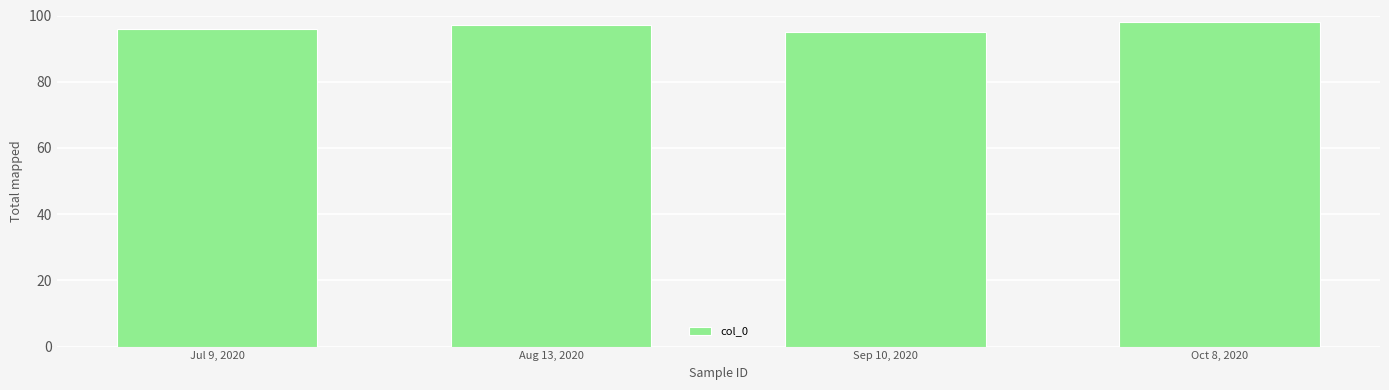

List the labels in order of value, smallest first.

Sep 10, 2020, Jul 9, 2020, Aug 13, 2020, Oct 8, 2020